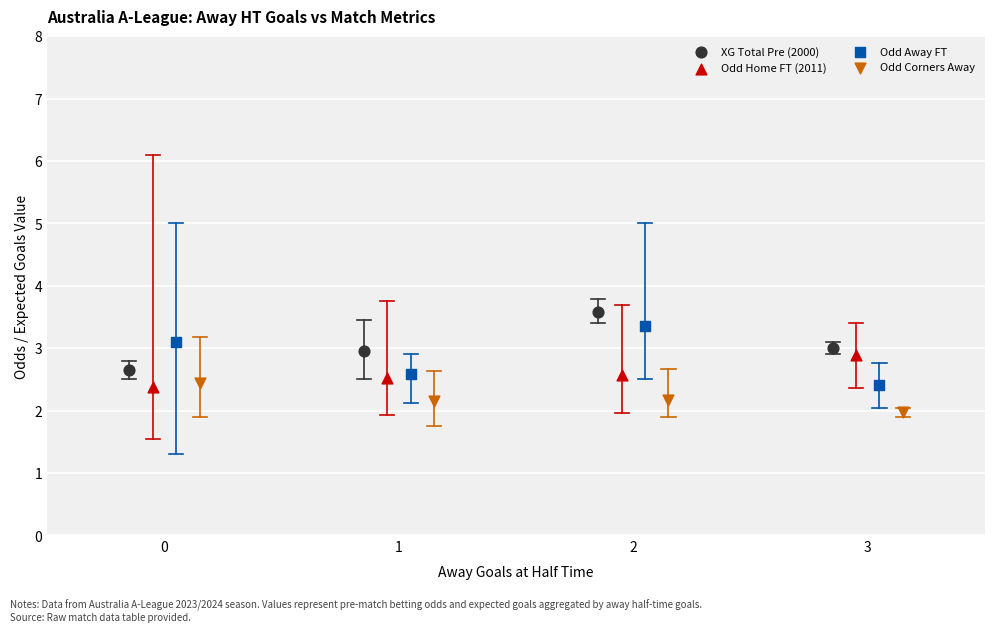

What are all the series names shown in the legend?

XG Total Pre (2000), Odd Home FT (2011), Odd Away FT, Odd Corners Away